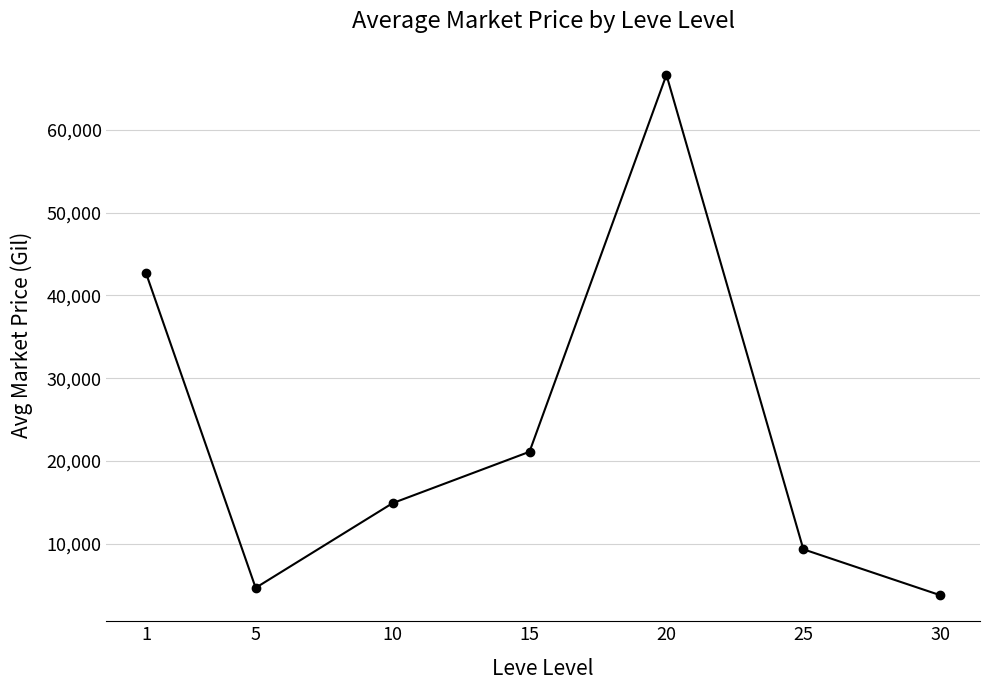

Does the chart display data point markers on the line(s)?

Yes